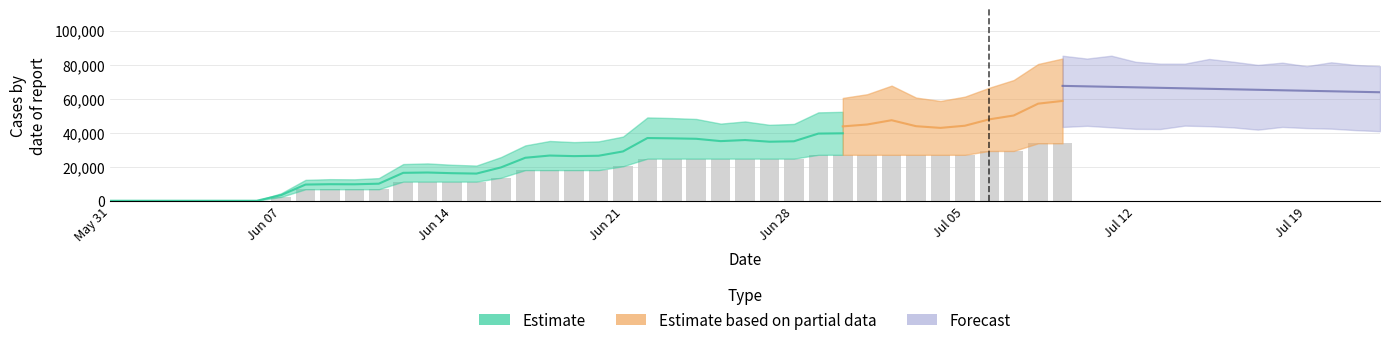

What is the value of the 33rd bar from the left?

27000